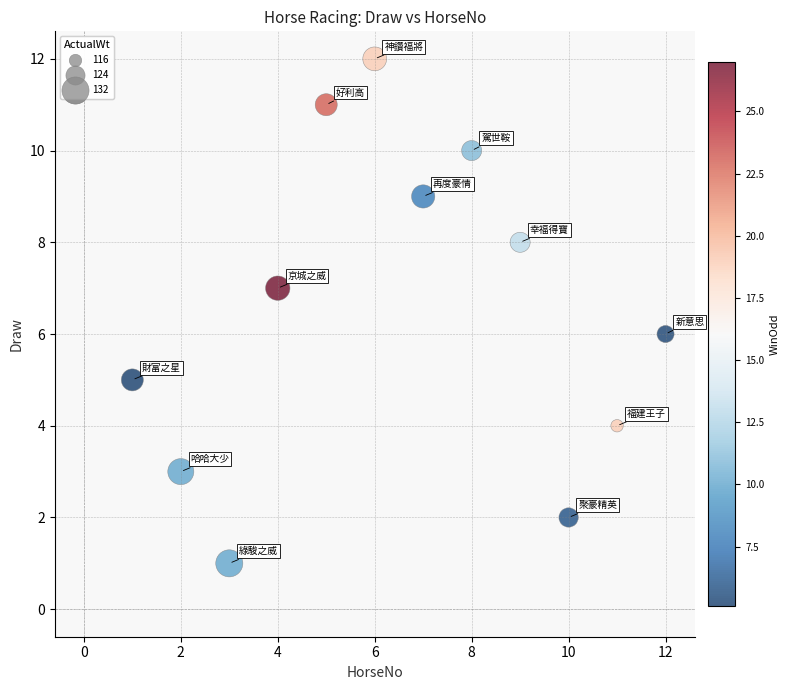

What is the average X value?

6